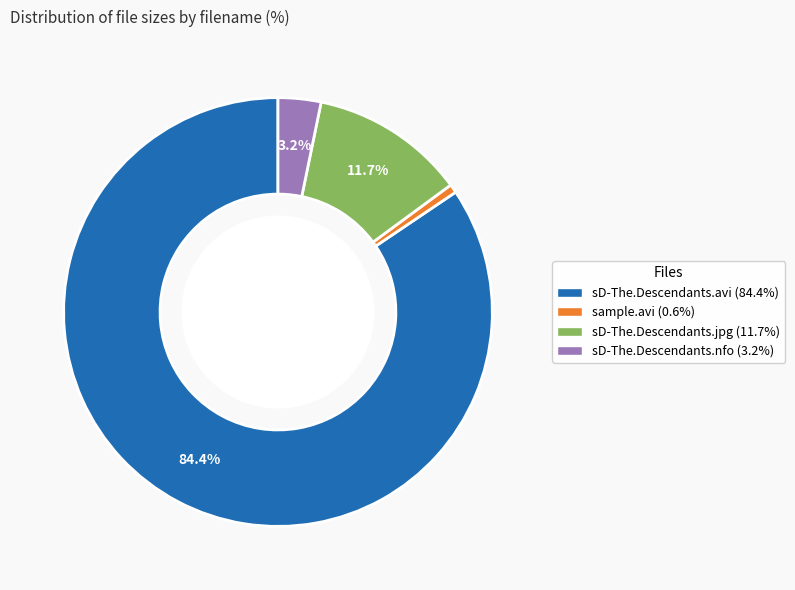

Is it true that sample.avi is 11% of the pie?

False